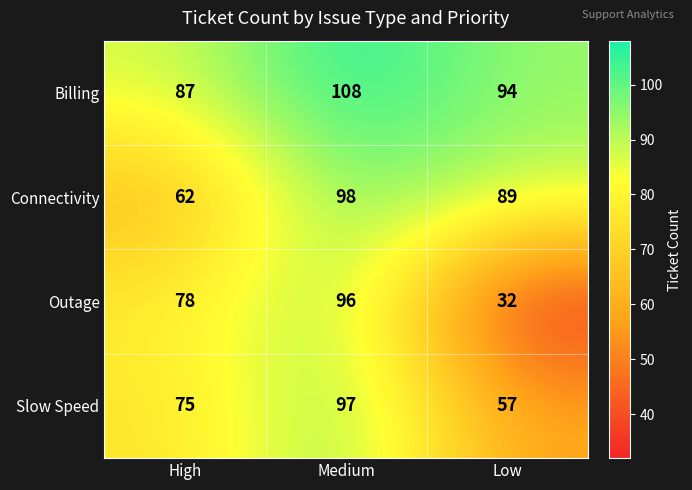

At how many categories does at least one series exceed 33?

3